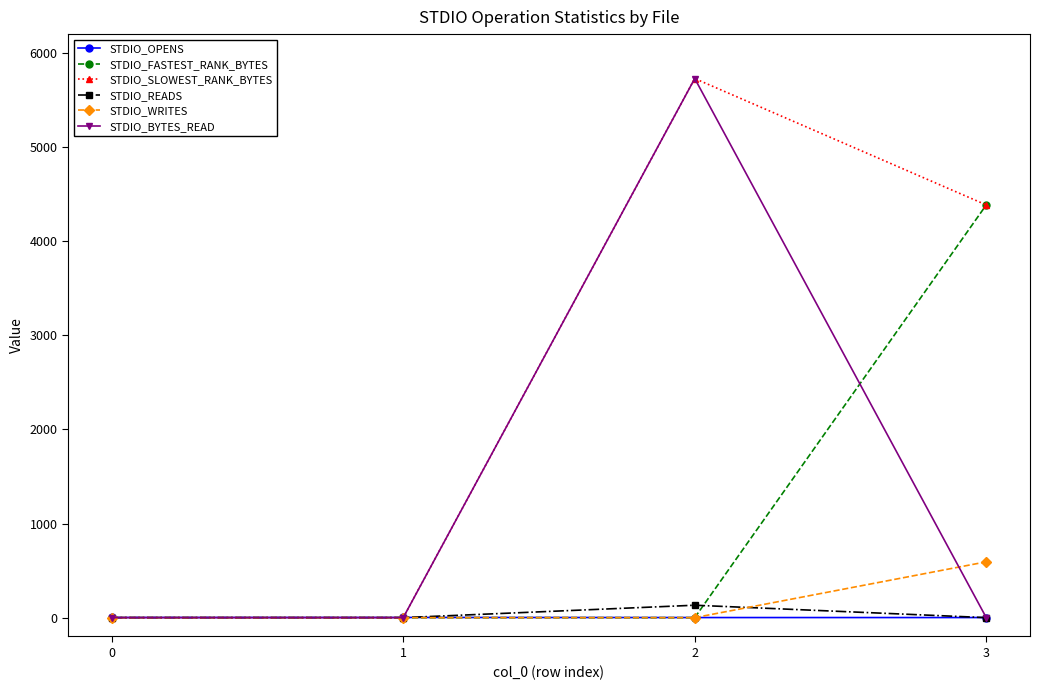

What is the sum of all STDIO_BYTES_READ values?

5728